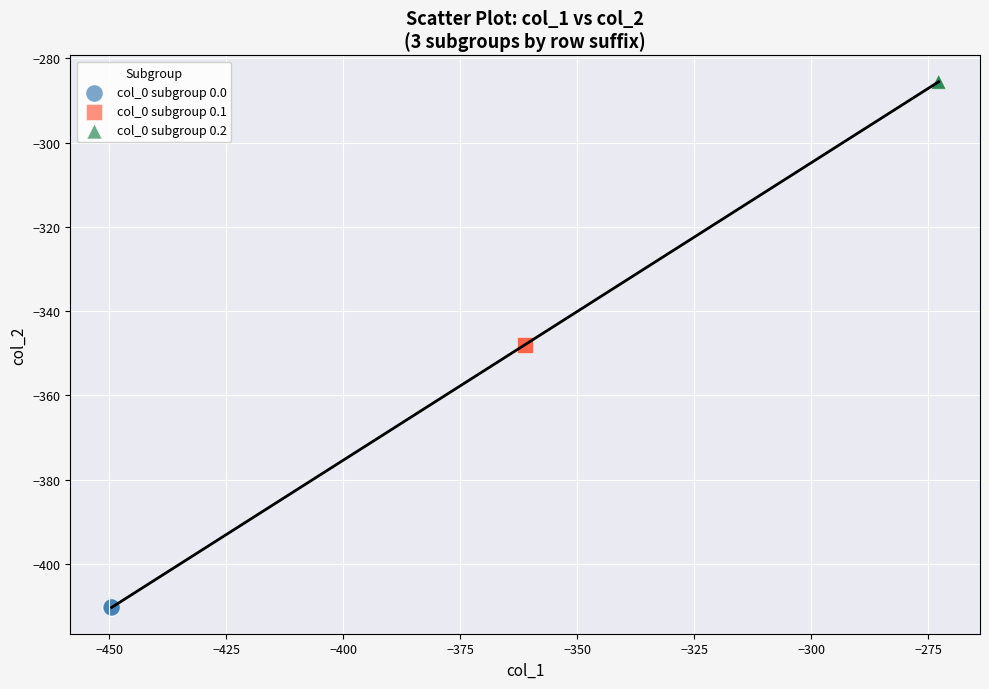

Which series reaches the maximum Y coordinate?

col_0 subgroup 0.2